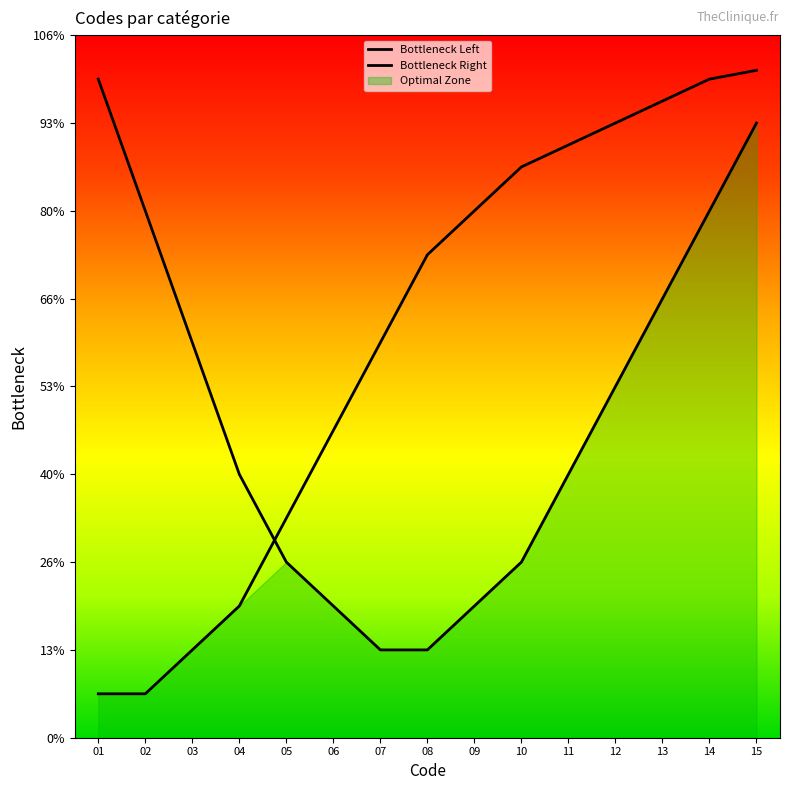

Reading right to left, transcribe all the data shown in this chart.

Bottleneck Left: 15=14.0	14=12.0	13=10.0	12=8.0	11=6.0	10=4.0	09=3.0	08=2.0	07=2.0	06=3.0	05=4.0	04=6.0	03=9.0	02=12.0	01=15.0
Bottleneck Right: 15=15.2	14=15.0	13=14.5	12=14.0	11=13.5	10=13.0	09=12.0	08=11.0	07=9.0	06=7.0	05=5.0	04=3.0	03=2.0	02=1.0	01=1.0